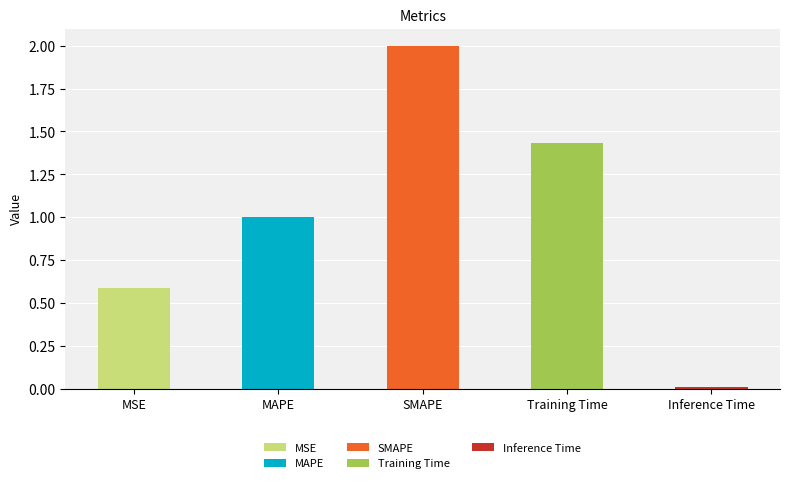

What is the label of the 4th bar from the left?

Training Time